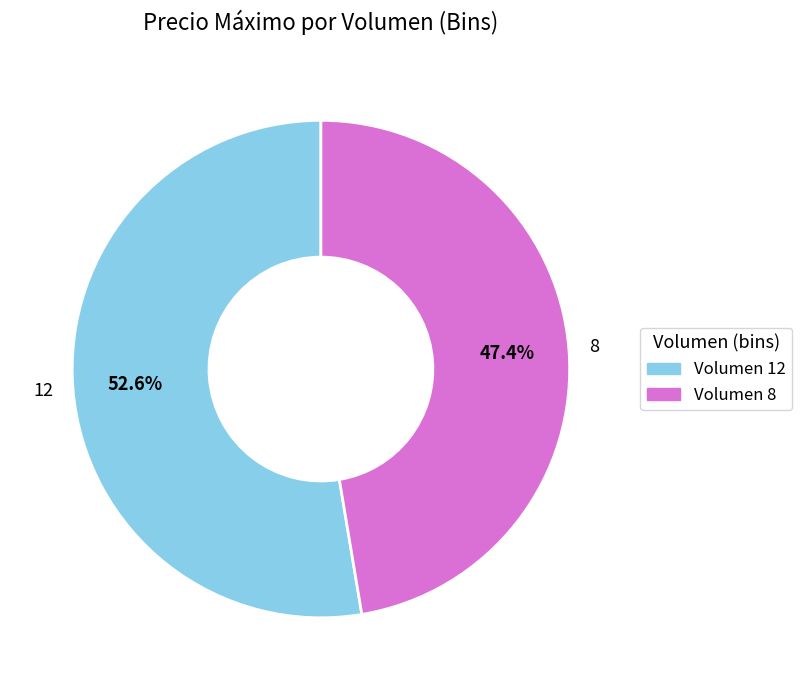

How many segments does this pie chart have?

2